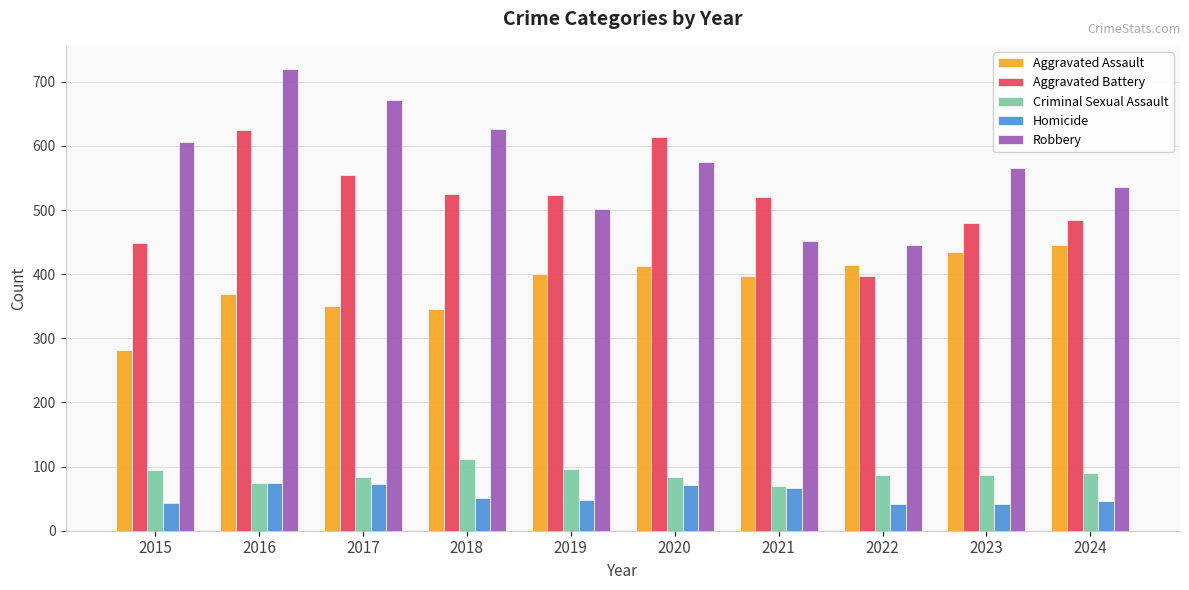

What is the difference between the highest and lowest values at 2021?

454